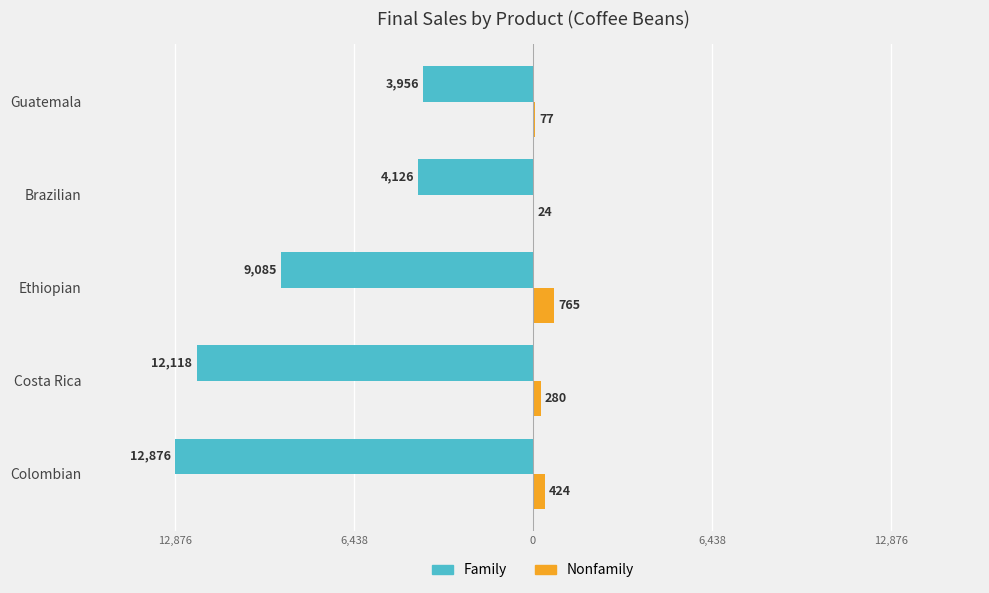

What are all the series names shown in the legend?

Family, Nonfamily